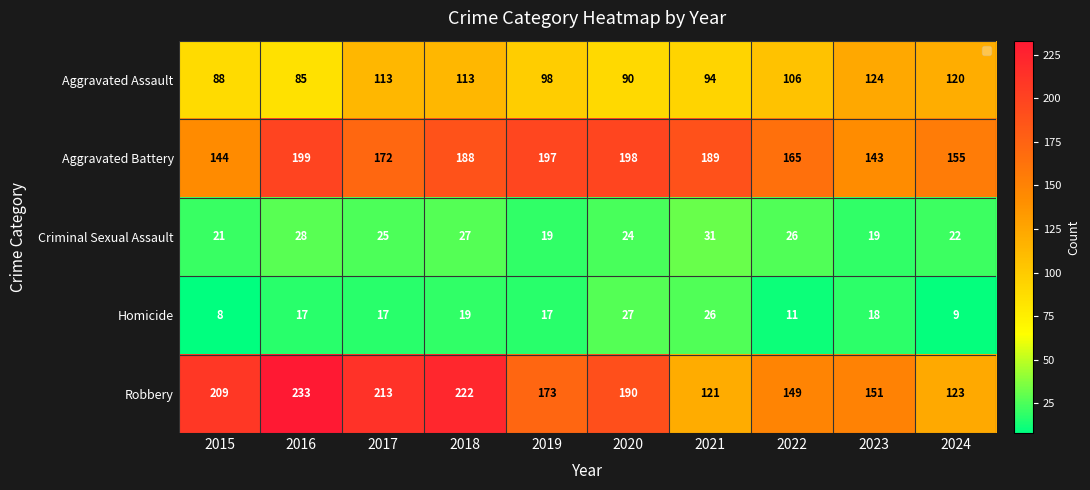

What is the sum of the Homicide values at 2024 and 2016?

26